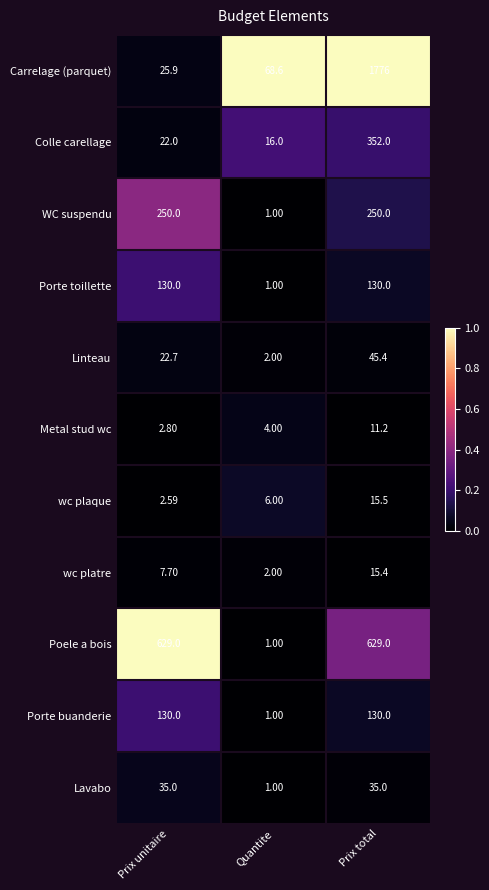

Which category has the lowest value in the Porte toillette series?

Quantite